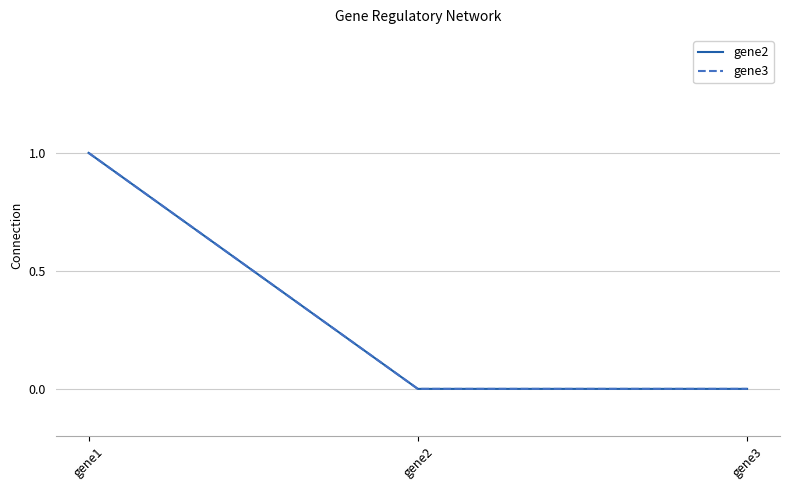

Which series has the largest total across all categories?

gene2